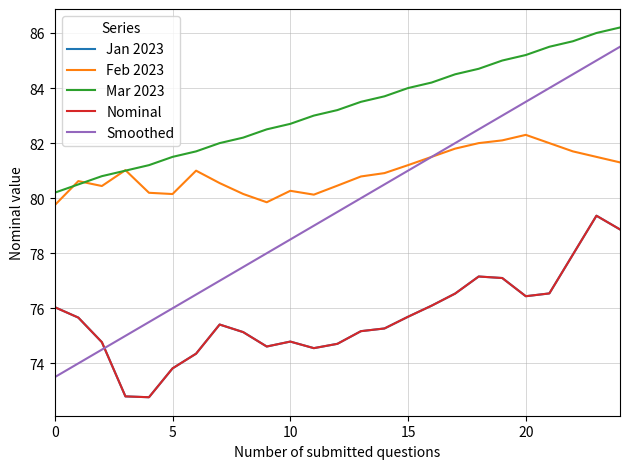

How many lines are shown in the chart?

5